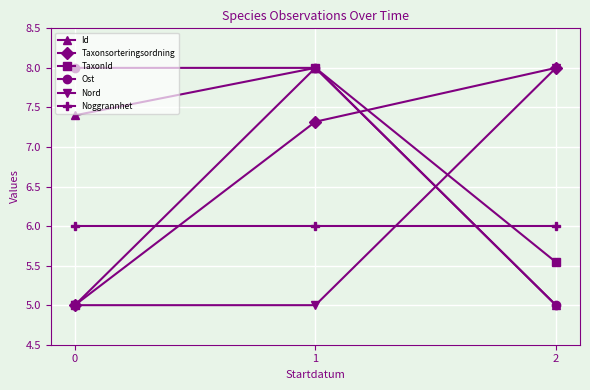

What value does the Id series have at 2?

5.0